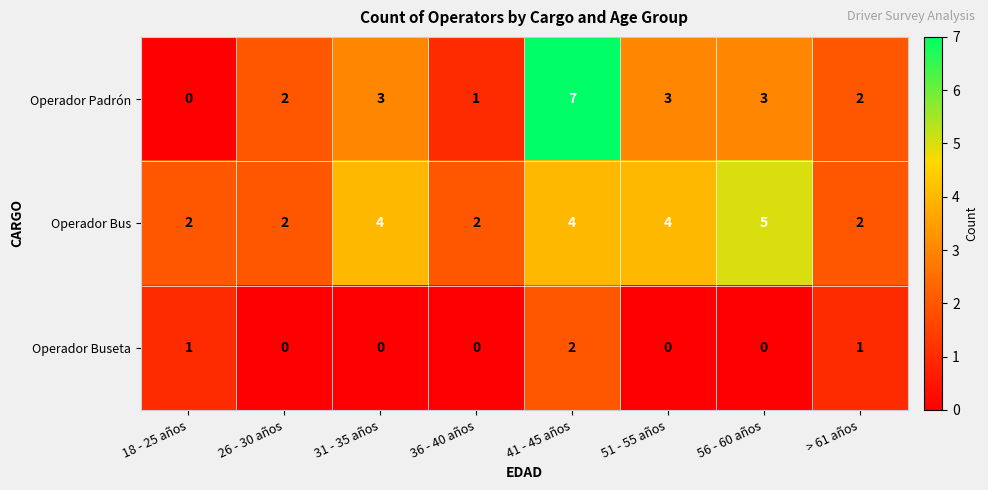

What is the sum of the Operador Padrón values at 41 - 45 años and > 61 años?

9